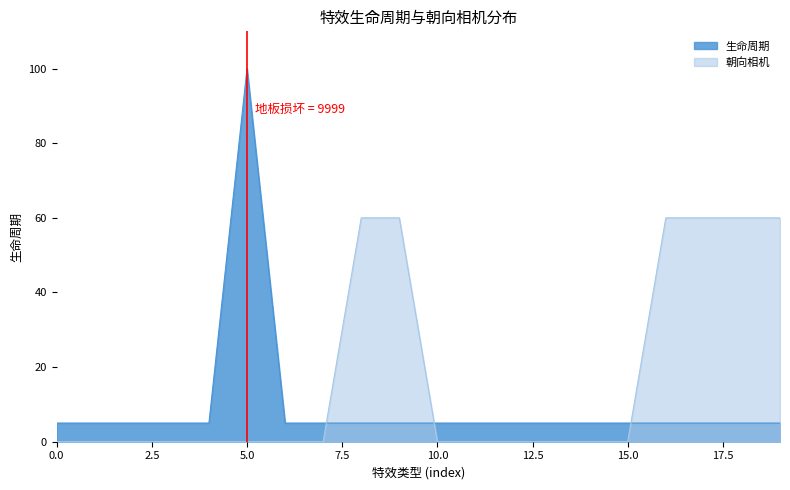

Which series has the widest spread of values?

生命周期